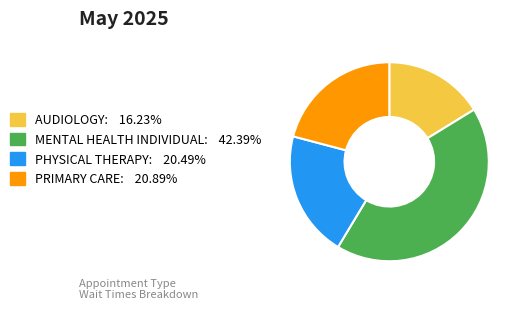

How many segments does this pie chart have?

4